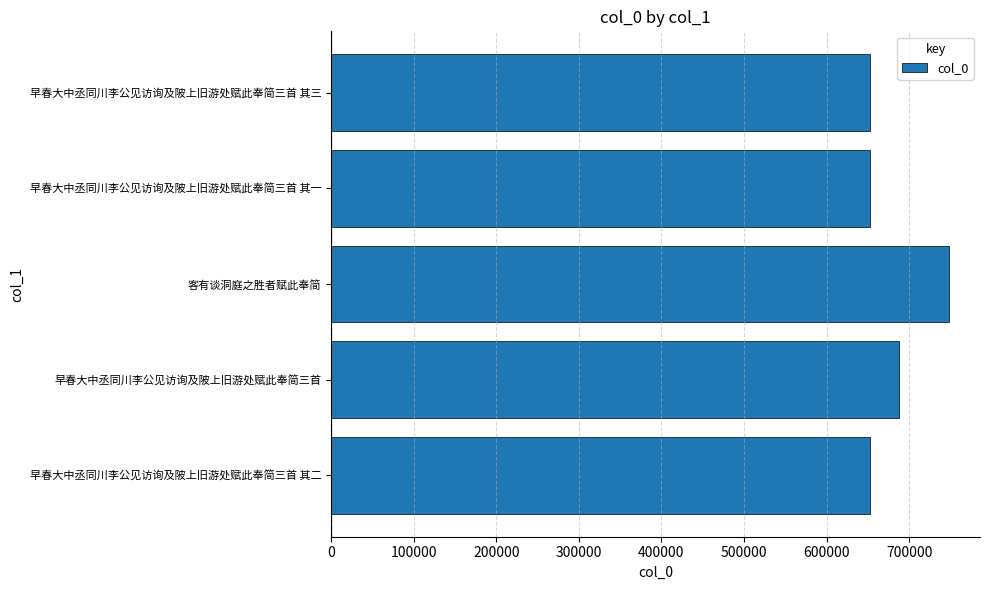

The chart shows a value of 1051013 at 早春大中丞同川李公见访询及陂上旧游处赋此奉简三首 其二. True or false?

False